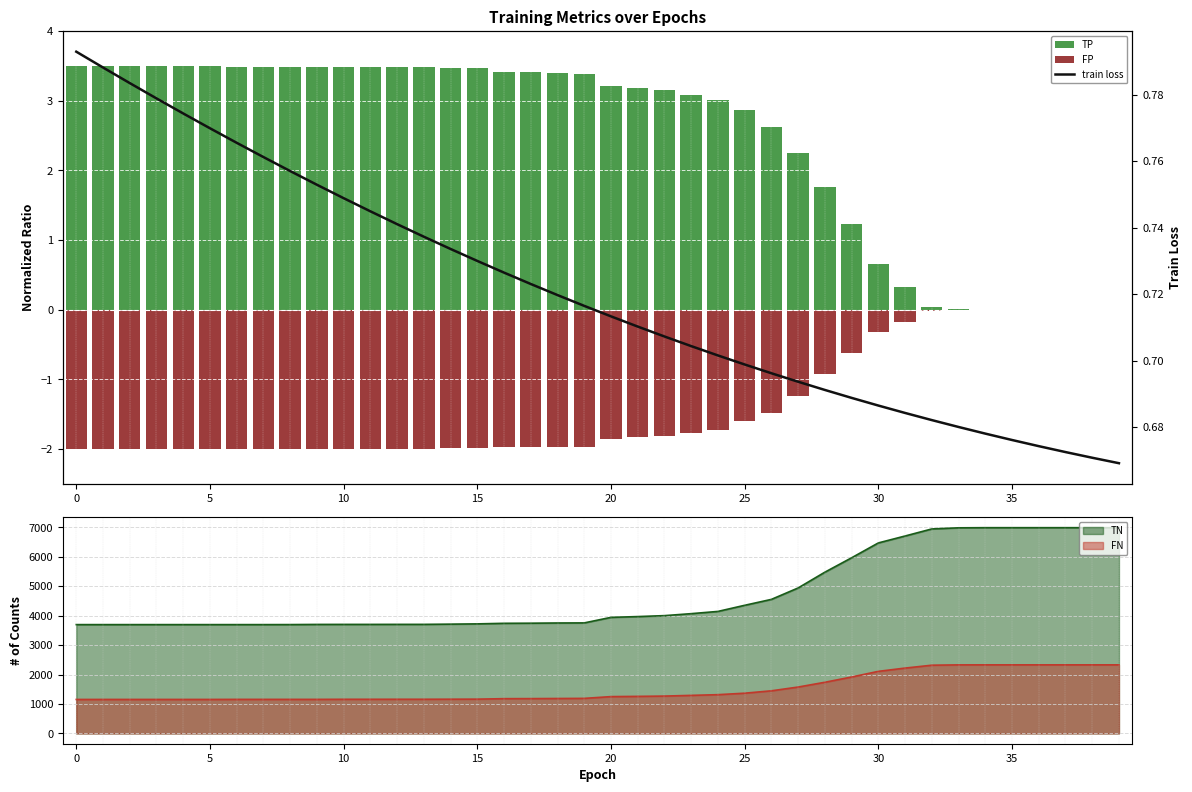

Reading left to right, what are all the values shown in this chart?

TP: 3.5	3.5	3.5	3.5	3.5	3.5	3.5	3.5	3.5	3.5	3.5	3.5	3.5	3.5	3.5	3.5	3.4	3.4	3.4	3.4	3.2	3.2	3.2	3.1	3.0	2.9	2.6	2.2	1.8	1.2	0.7	0.3	0.0	0.0	0.0	0.0	0.0	0.0	0.0	0.0
FP: -2.0	-2.0	-2.0	-2.0	-2.0	-2.0	-2.0	-2.0	-2.0	-2.0	-2.0	-2.0	-2.0	-2.0	-2.0	-2.0	-2.0	-2.0	-2.0	-2.0	-1.9	-1.8	-1.8	-1.8	-1.7	-1.6	-1.5	-1.2	-0.9	-0.6	-0.3	-0.2	-0.0	-0.0	0.0	0.0	0.0	0.0	0.0	0.0
train loss: 0.8	0.8	0.8	0.8	0.8	0.8	0.8	0.8	0.8	0.8	0.7	0.7	0.7	0.7	0.7	0.7	0.7	0.7	0.7	0.7	0.7	0.7	0.7	0.7	0.7	0.7	0.7	0.7	0.7	0.7	0.7	0.7	0.7	0.7	0.7	0.7	0.7	0.7	0.7	0.7